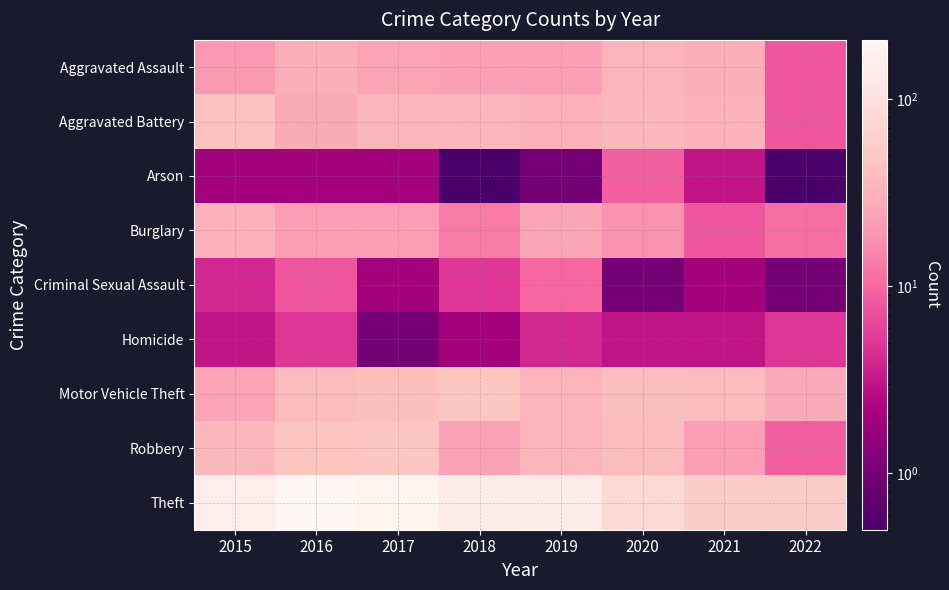

Reading left to right, what are all the values shown in this chart?

Aggravated Assault: 2015=20.0	2016=30.0	2017=24.0	2018=22.0	2019=22.0	2020=33.0	2021=30.0	2022=8.0
Aggravated Battery: 2015=43.0	2016=28.0	2017=34.0	2018=35.0	2019=31.0	2020=36.0	2021=32.0	2022=8.0
Arson: 2015=2.0	2016=2.0	2017=2.0	2018=0.5	2019=1.0	2020=9.0	2021=3.0	2022=0.5
Burglary: 2015=32.0	2016=22.0	2017=22.0	2018=13.0	2019=25.0	2020=18.0	2021=8.0	2022=11.0
Criminal Sexual Assault: 2015=4.0	2016=8.0	2017=2.0	2018=5.0	2019=10.0	2020=1.0	2021=2.0	2022=1.0
Homicide: 2015=3.0	2016=5.0	2017=1.0	2018=2.0	2019=4.0	2020=3.0	2021=3.0	2022=5.0
Motor Vehicle Theft: 2015=24.0	2016=39.0	2017=41.0	2018=49.0	2019=33.0	2020=40.0	2021=39.0	2022=27.0
Robbery: 2015=36.0	2016=47.0	2017=49.0	2018=23.0	2019=34.0	2020=39.0	2021=22.0	2022=9.0
Theft: 2015=152.0	2016=208.0	2017=190.0	2018=140.0	2019=149.0	2020=80.0	2021=61.0	2022=56.0